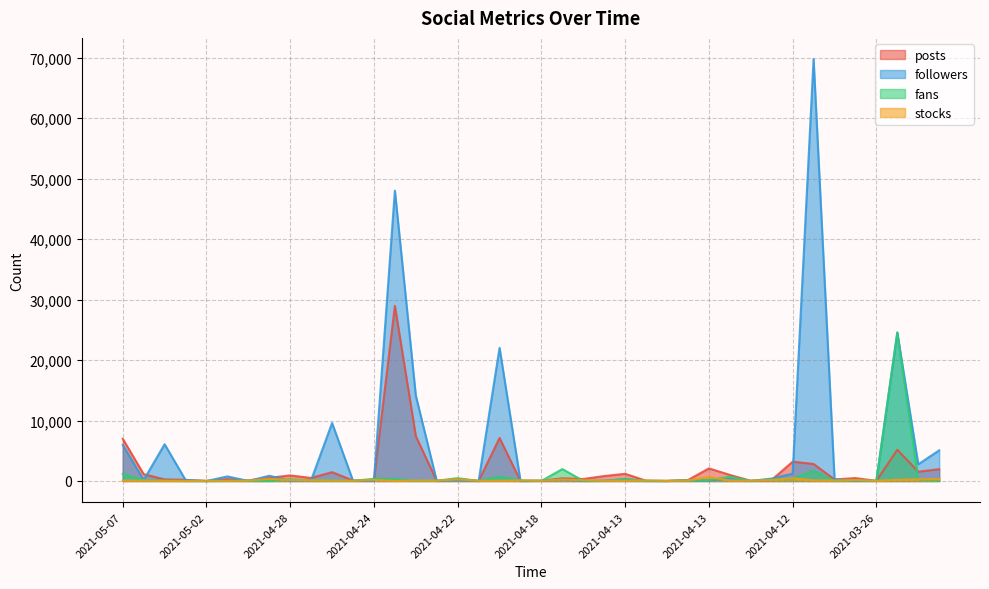

True or false: stocks and followers intersect in this chart.

True